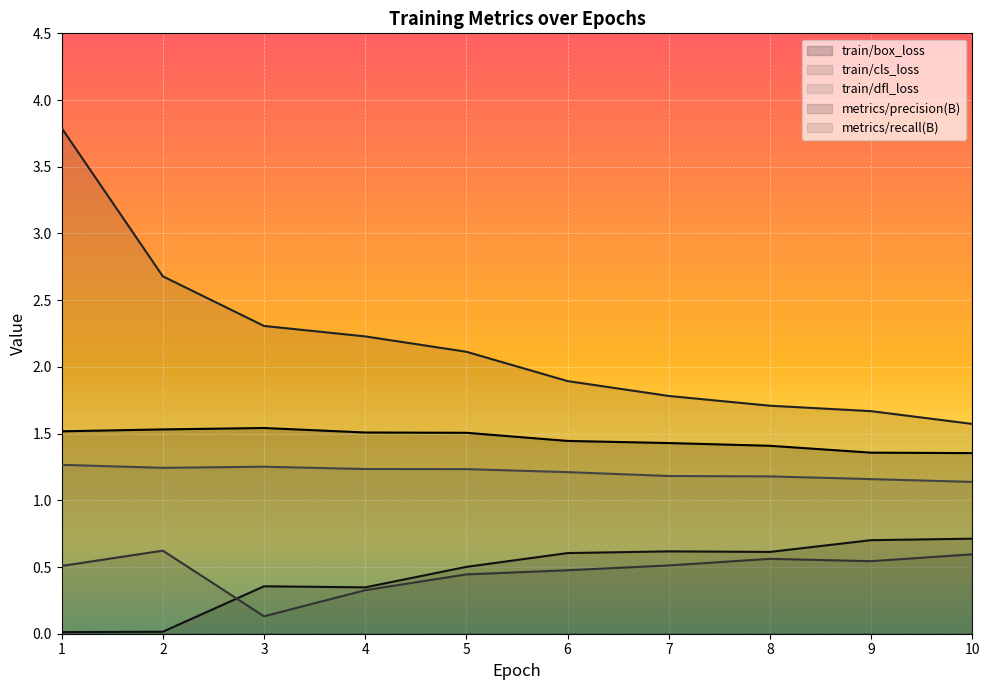

At which category is the sum across all series the highest?

1